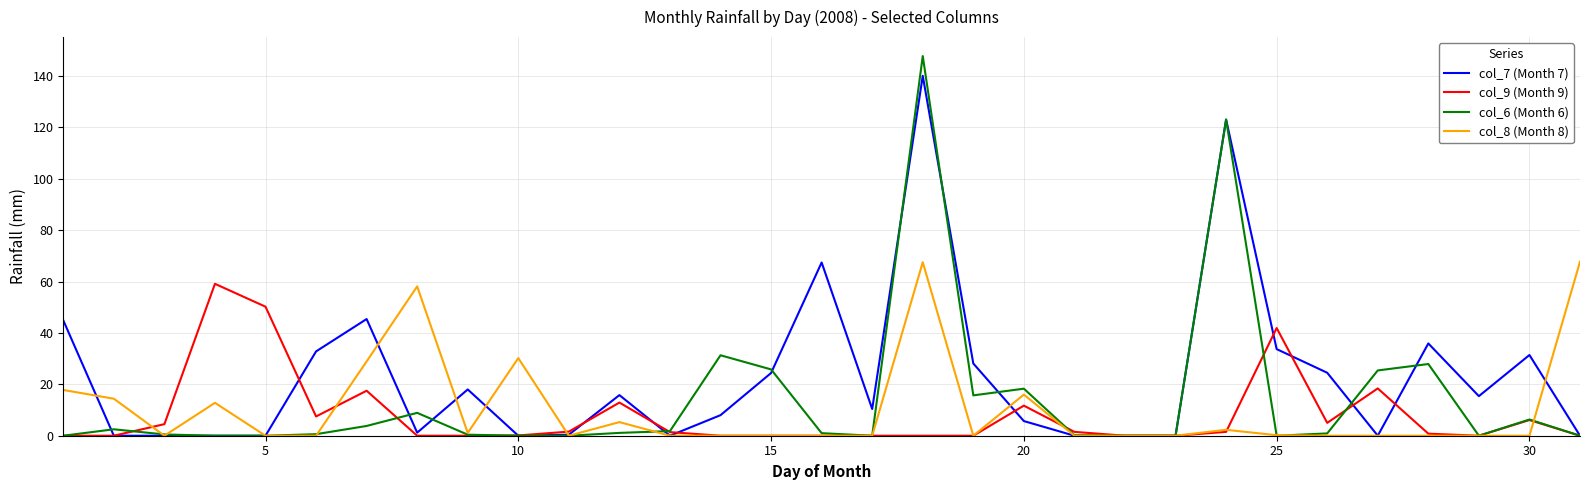

Which series has the widest spread of values?

col_6 (Month 6)